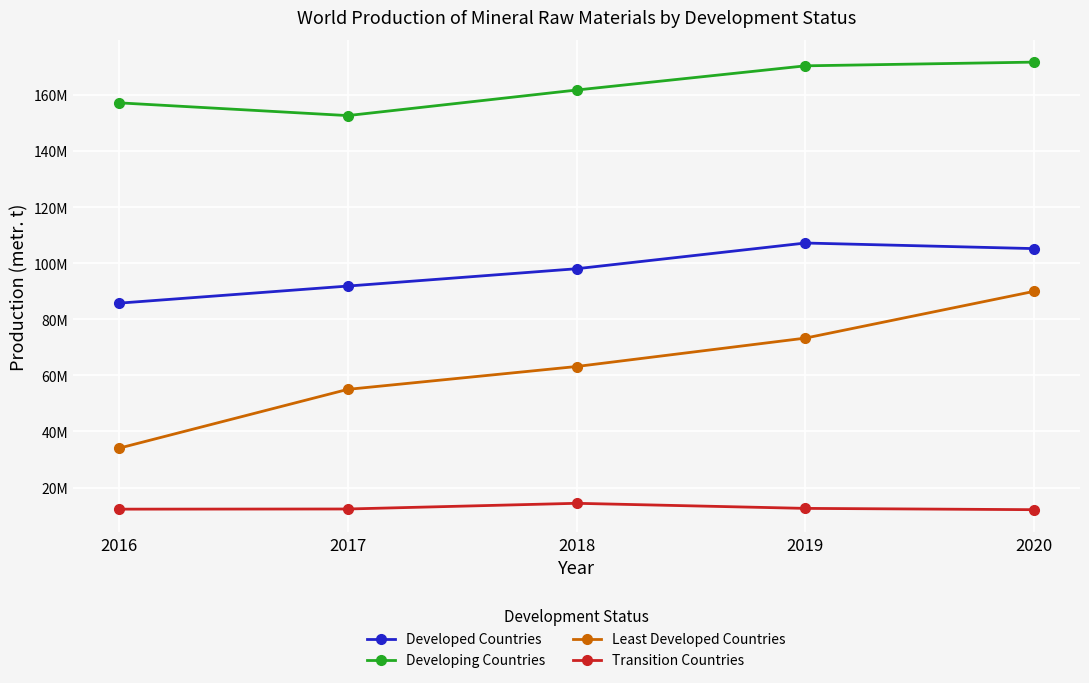

At which category does the chart reach its peak across all series?

2020